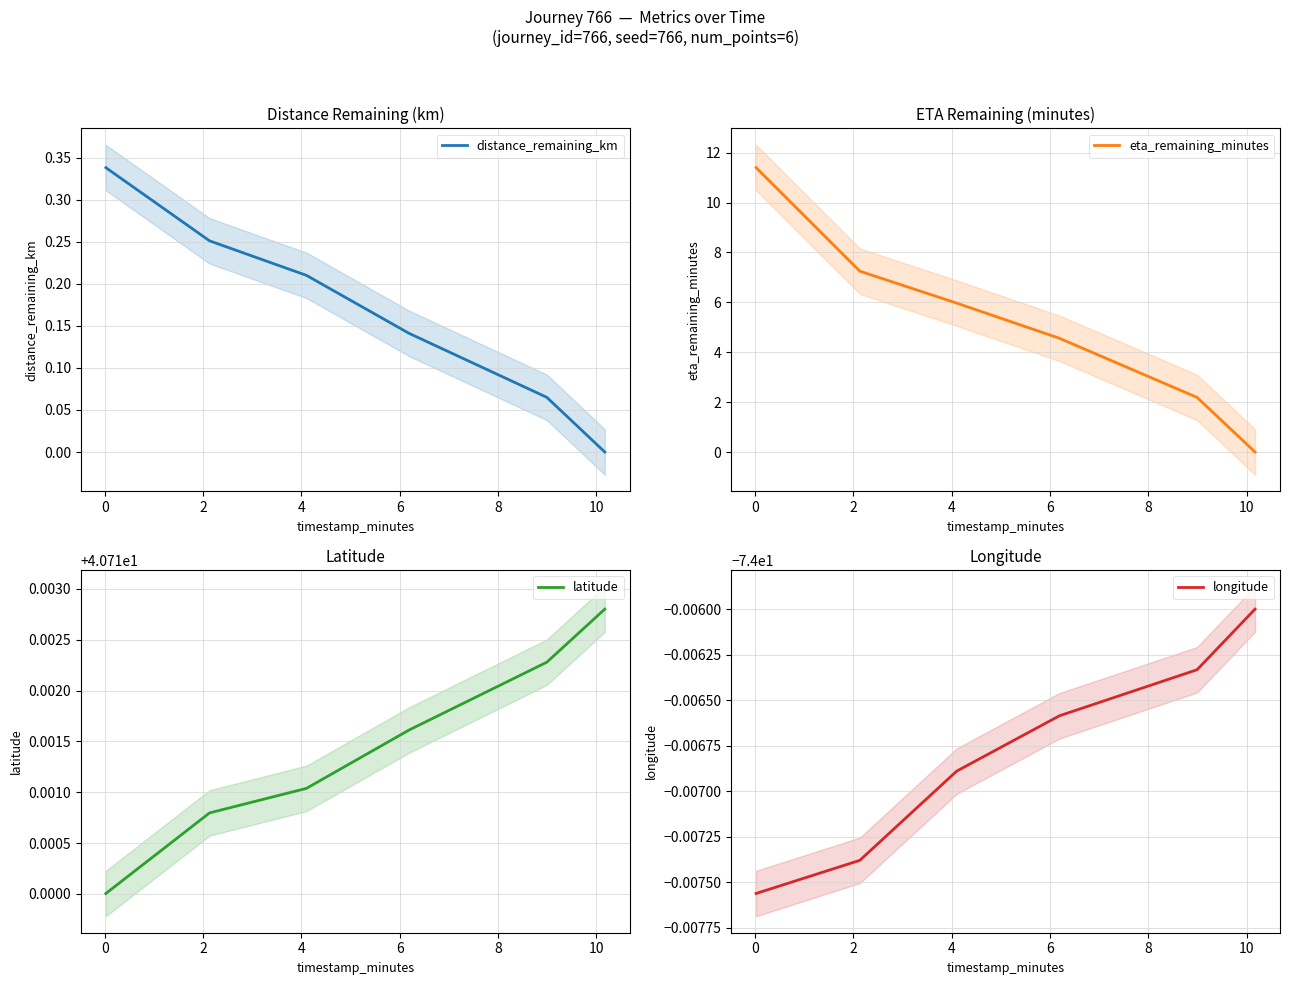

True or false: longitude and eta_remaining_minutes cross at least once.

False